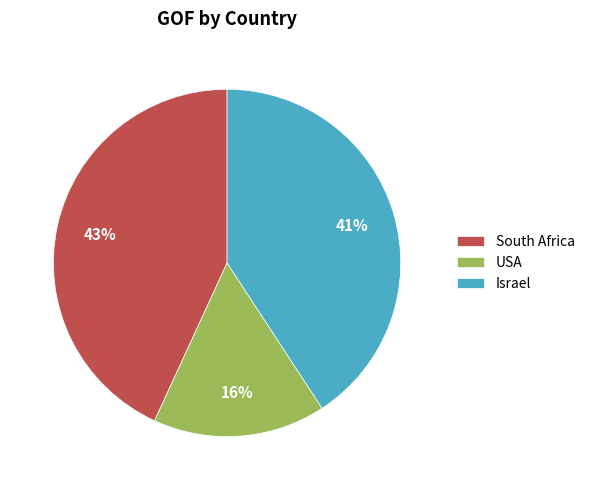

To the nearest percent, what percentage of the pie is USA?

16%